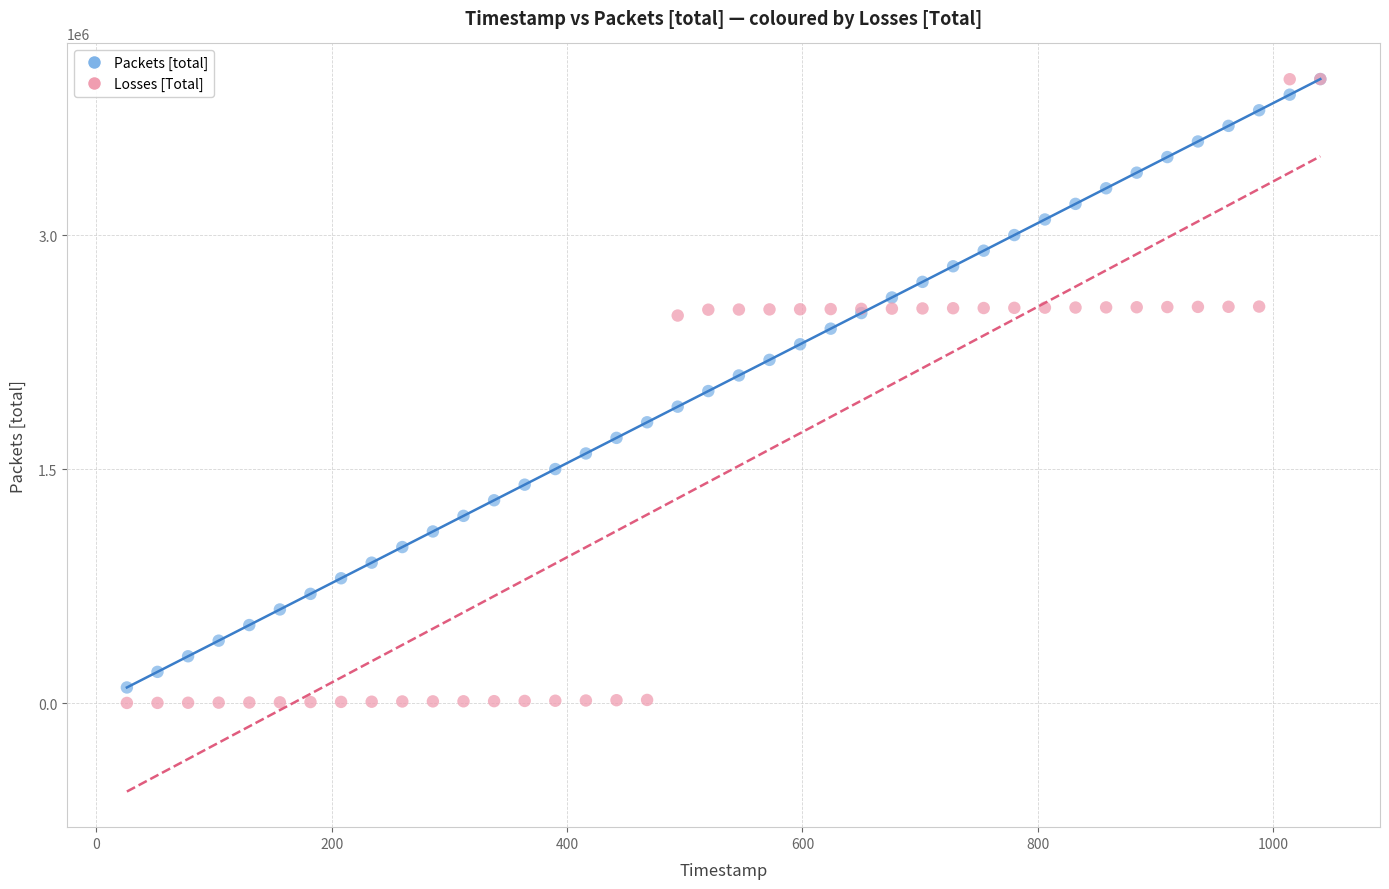

Which series has the widest spread of Y values?

Losses [Total]